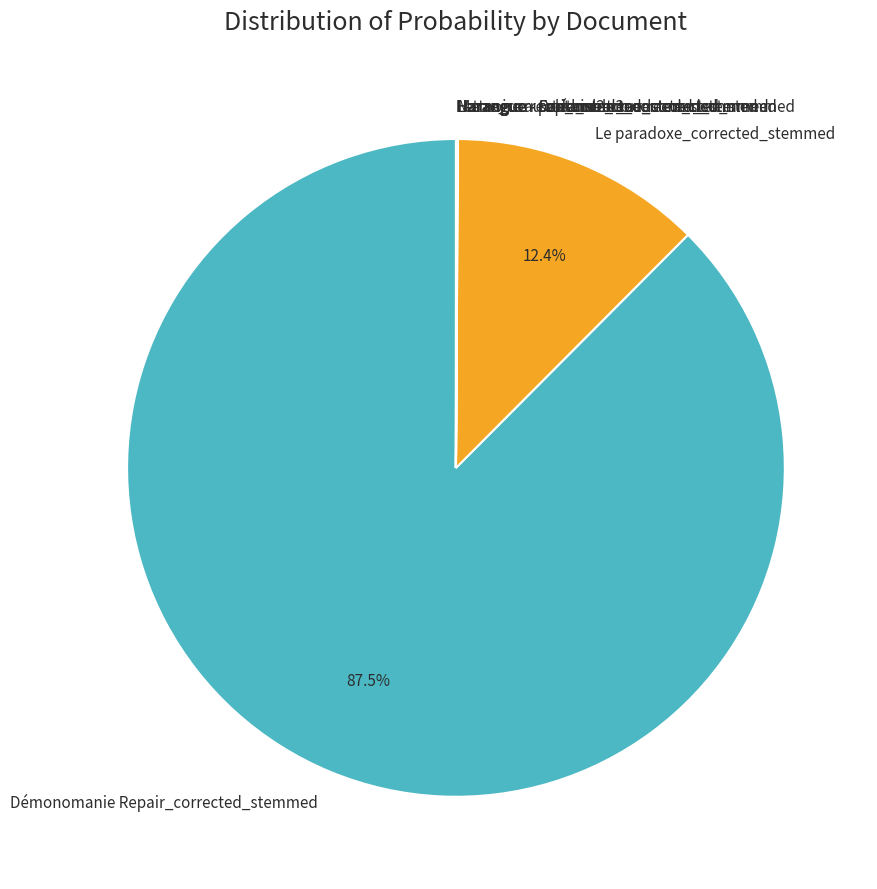

Which category has the biggest portion of the pie?

Démonomanie Repair_corrected_stemmed